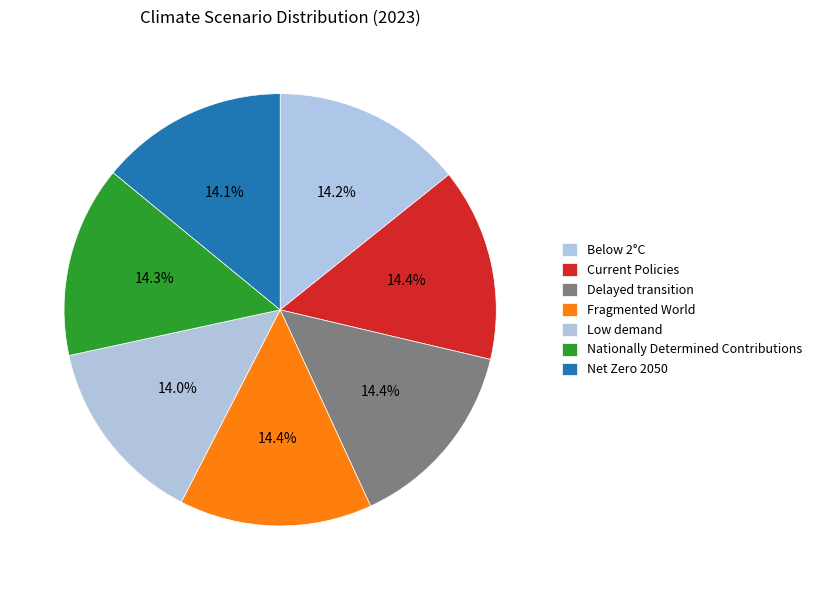

Count the number of slices in the pie.

7